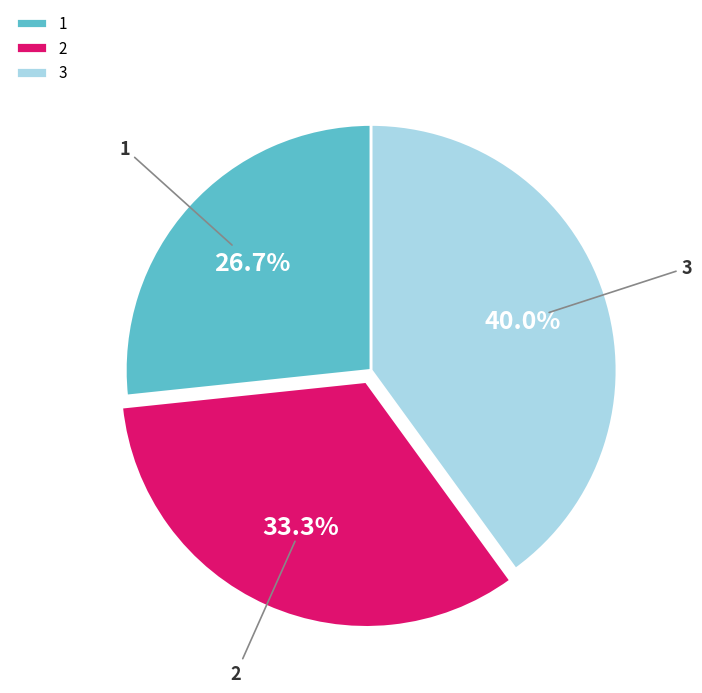

Does 2 represent more than half of the total?

No